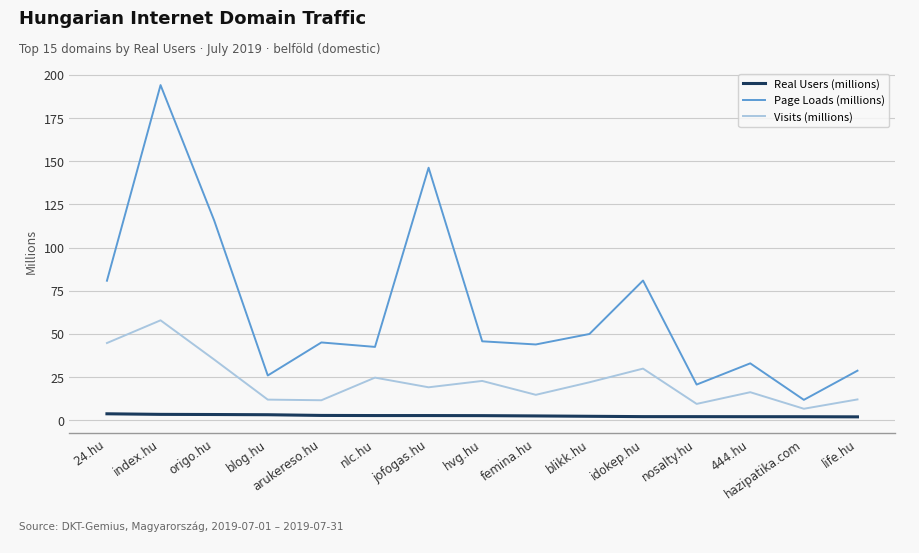

Is the value of Visits (millions) at index.hu greater than the value of Real Users (millions) at femina.hu?

Yes